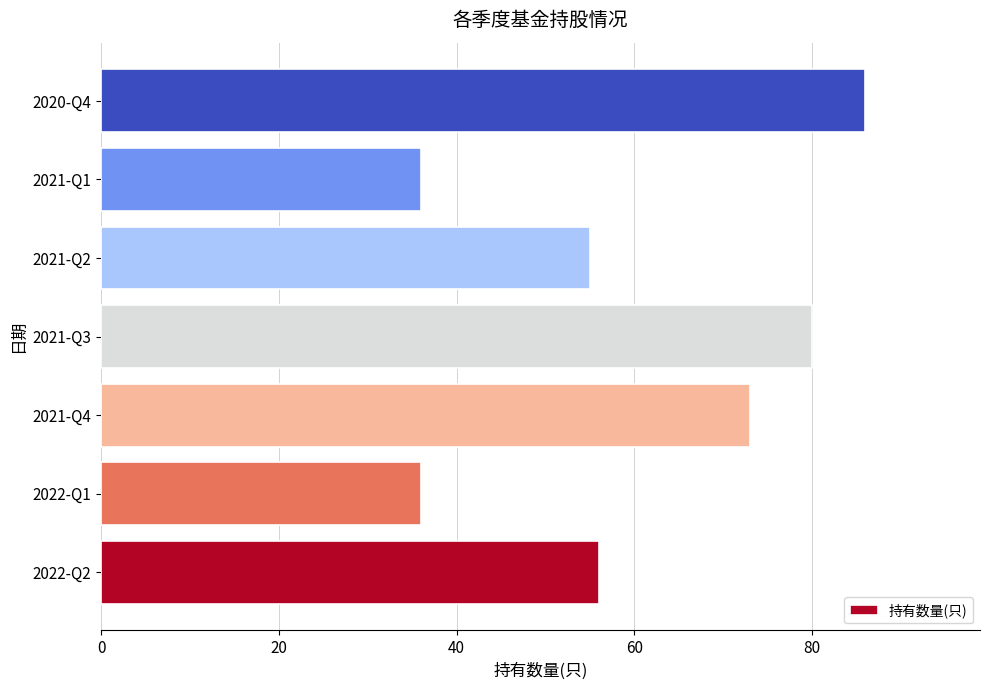

What is the maximum value shown in the chart?

86